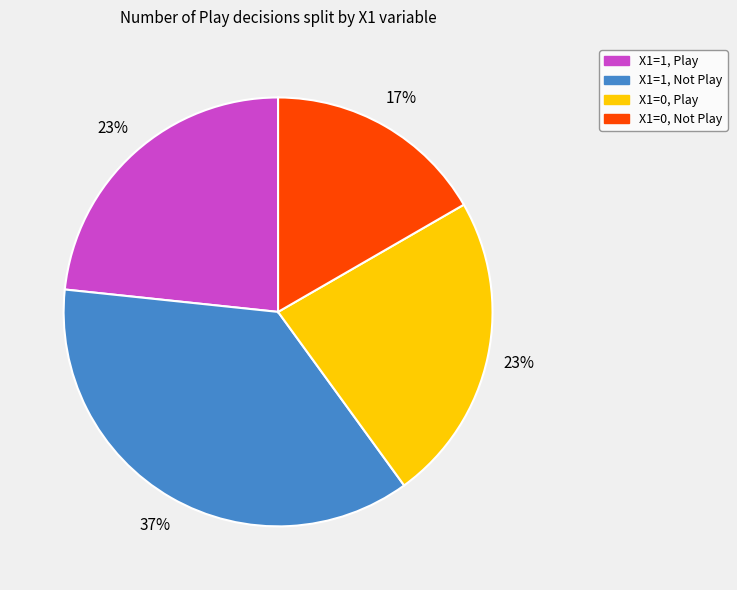

What percentage is the X1=1, Not Play slice, to the nearest percent?

37%